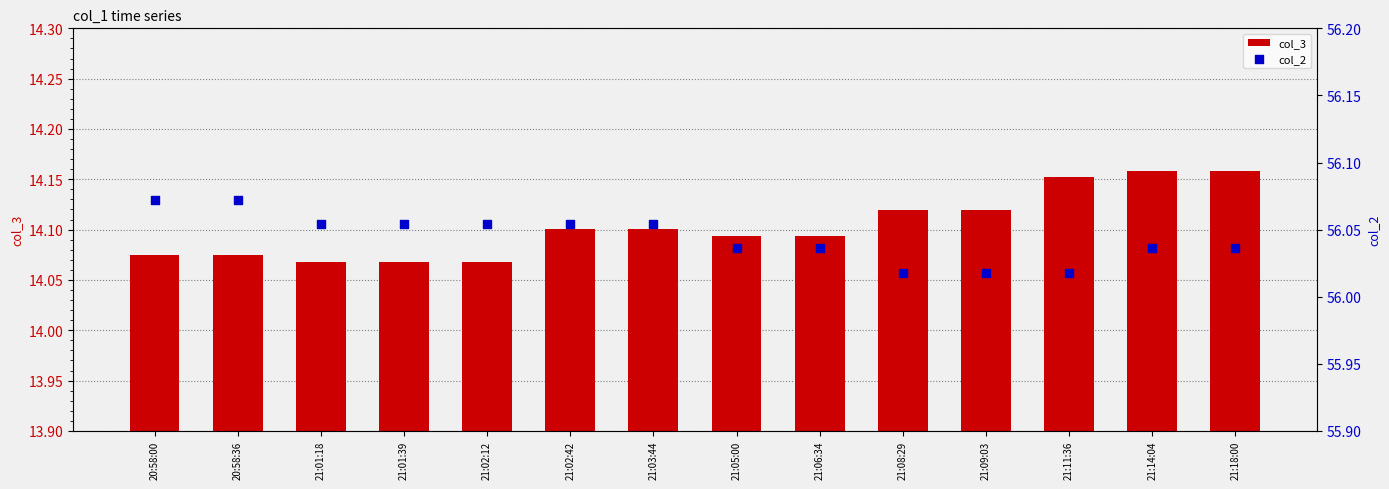

Which series contains the highest Y value?

col_2